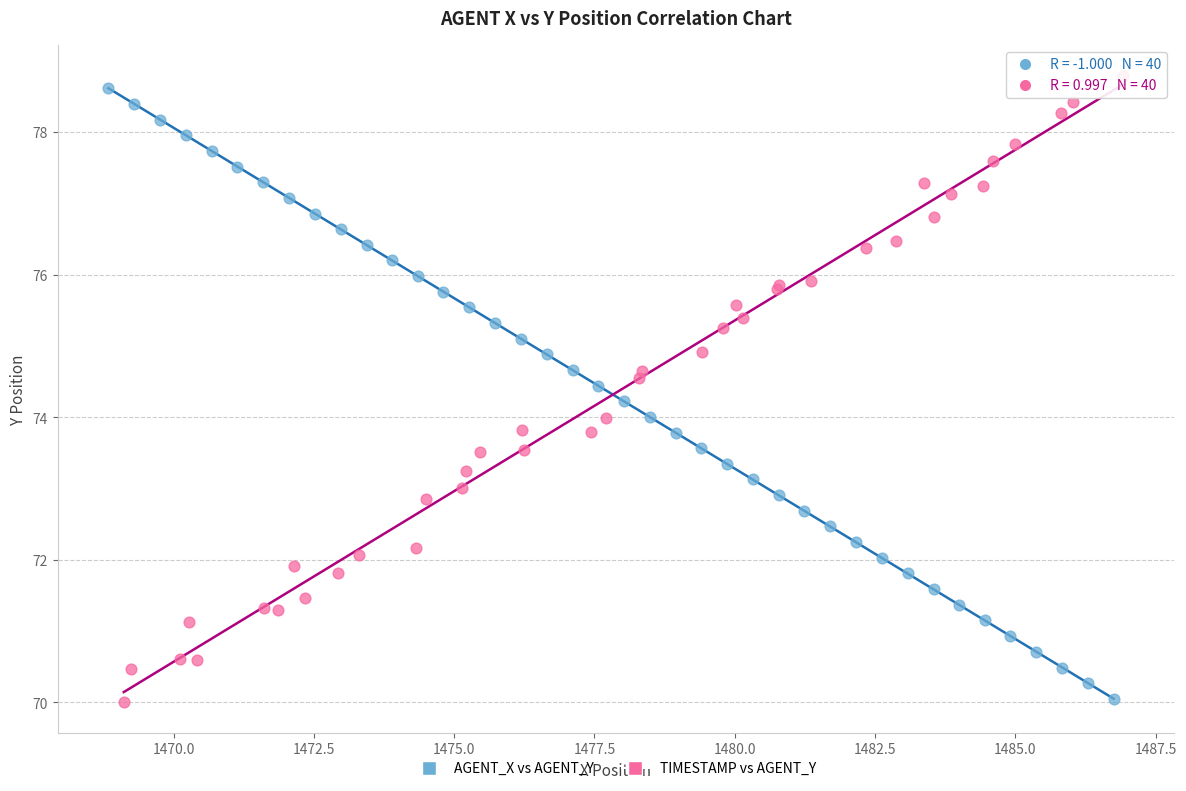

What are all the series names shown in the legend?

AGENT_X vs AGENT_Y, TIMESTAMP vs AGENT_Y